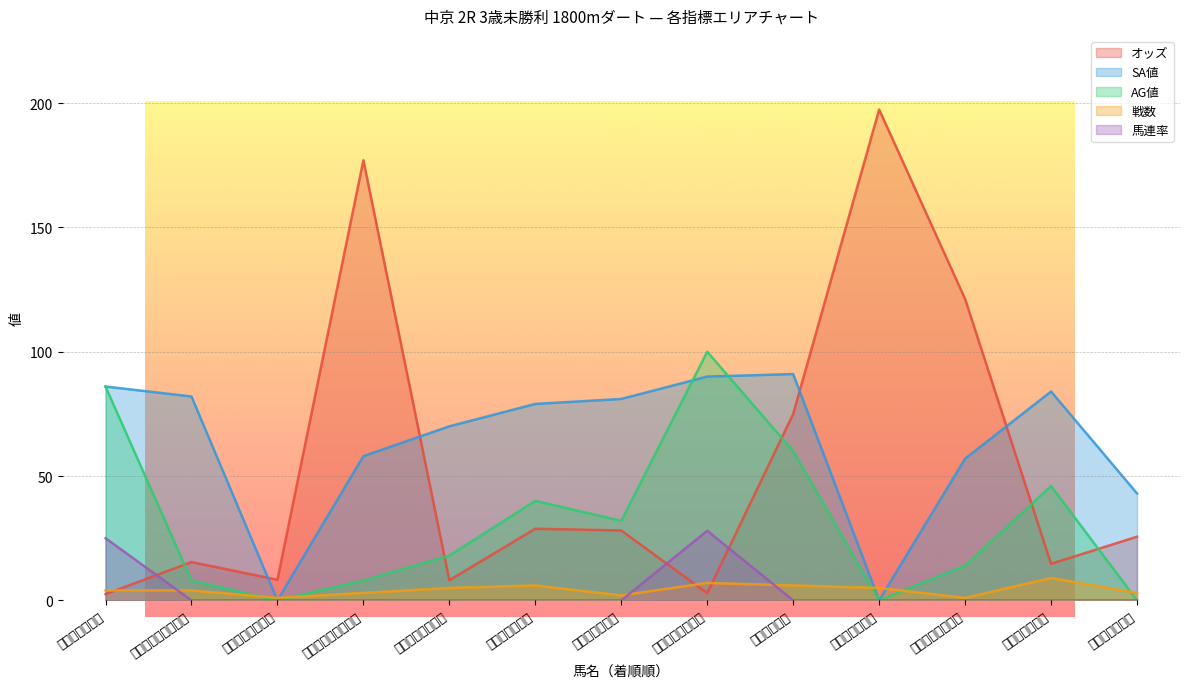

Rank the series at レインボーミスト from highest to lowest value.

オッズ, SA値, AG値, 戦数, 馬連率